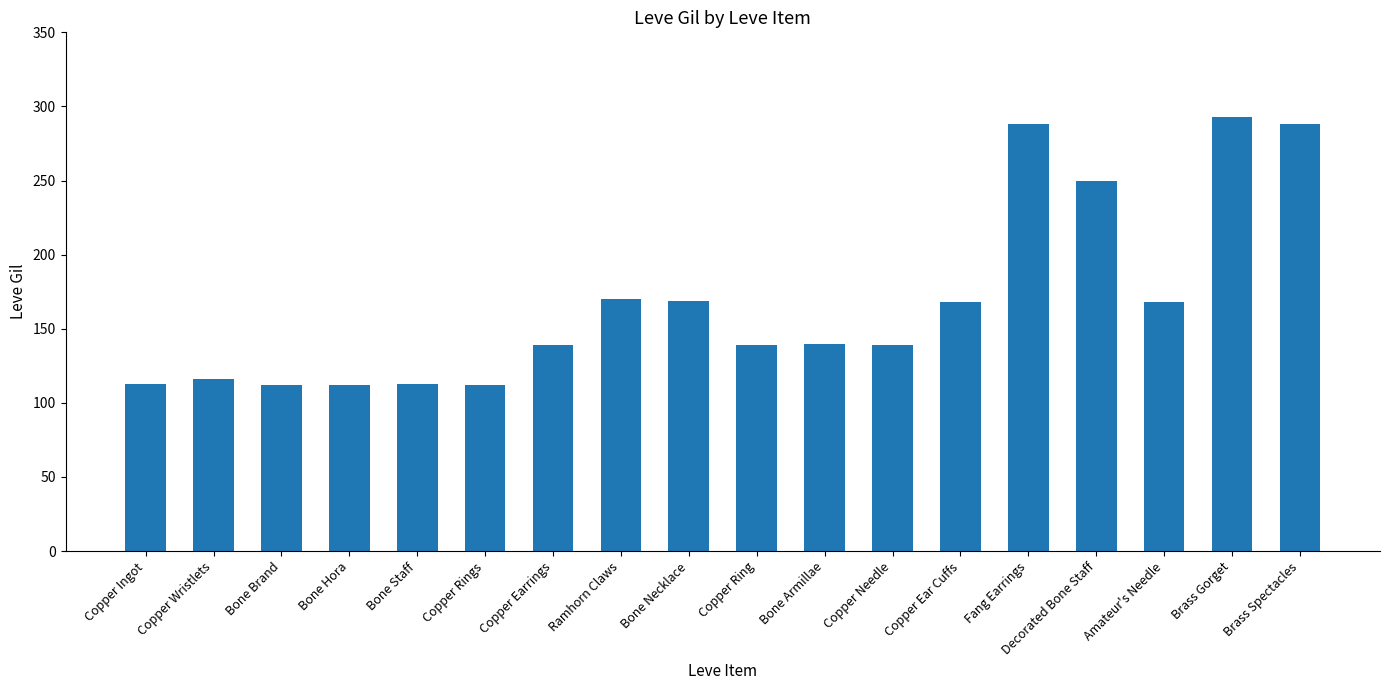

What value does the data have at Bone Hora, to the nearest 10?

110